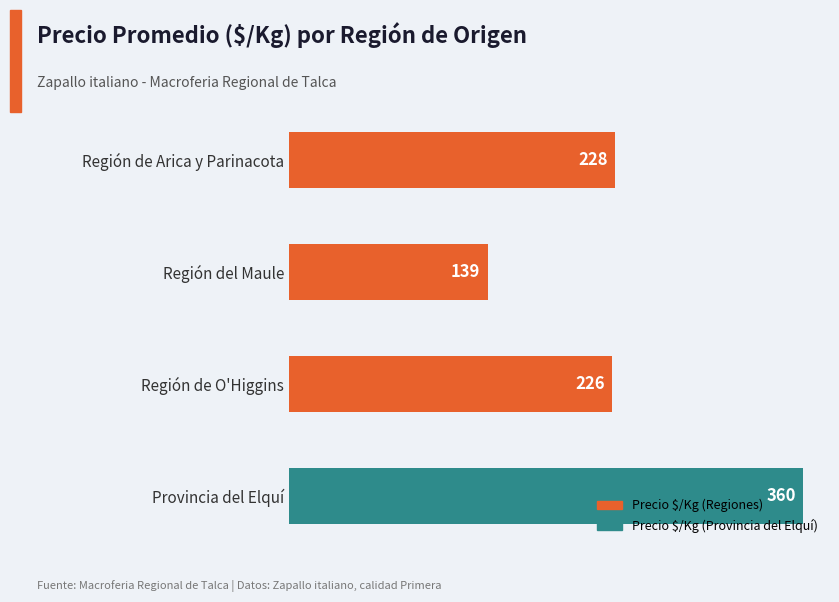

What is the difference between the second highest and minimum values?

89